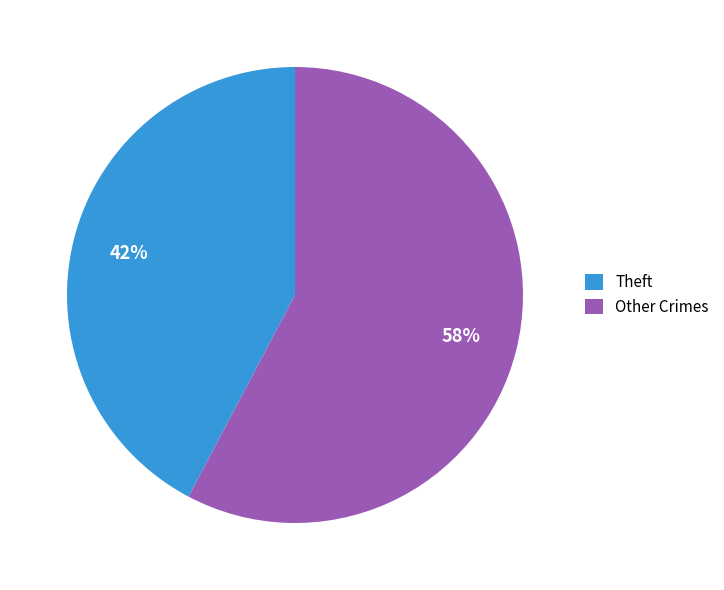

Combined, do Other Crimes and Theft account for over 50%?

Yes